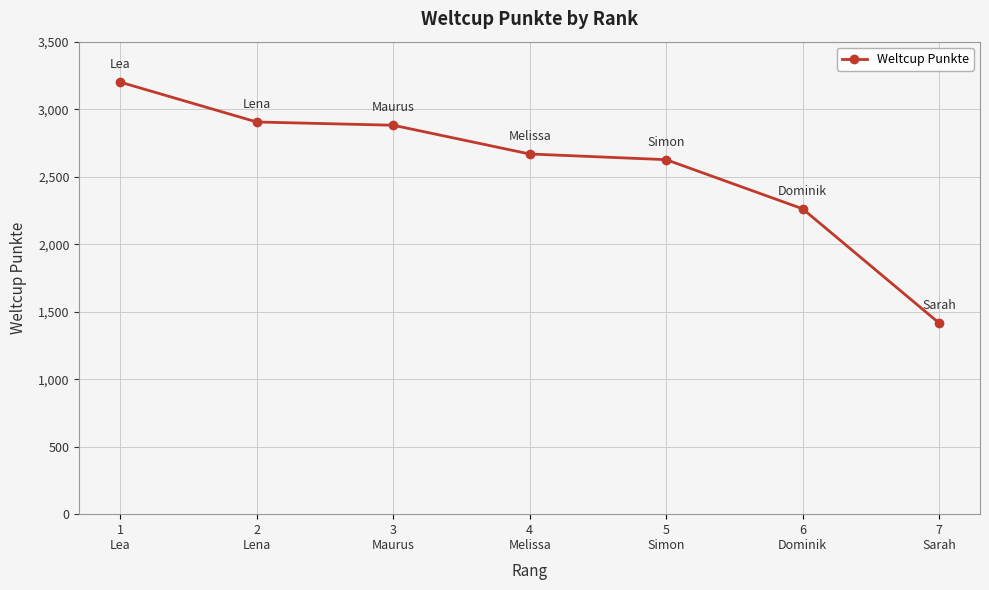

How many categories are shown in the chart?

7